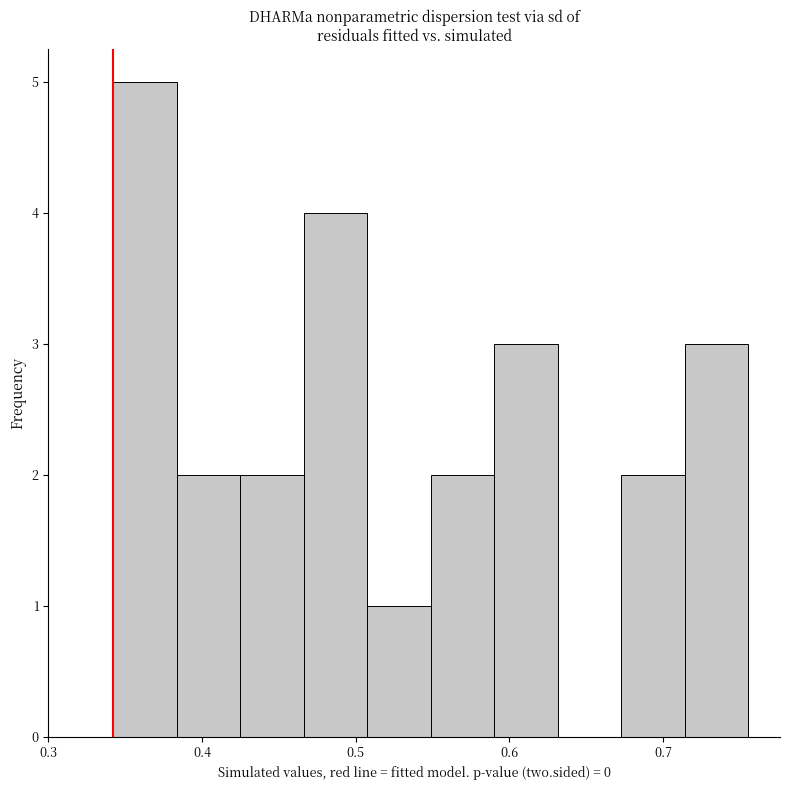

Over which range of the x-axis is the bar tallest?

0.34 to 0.38